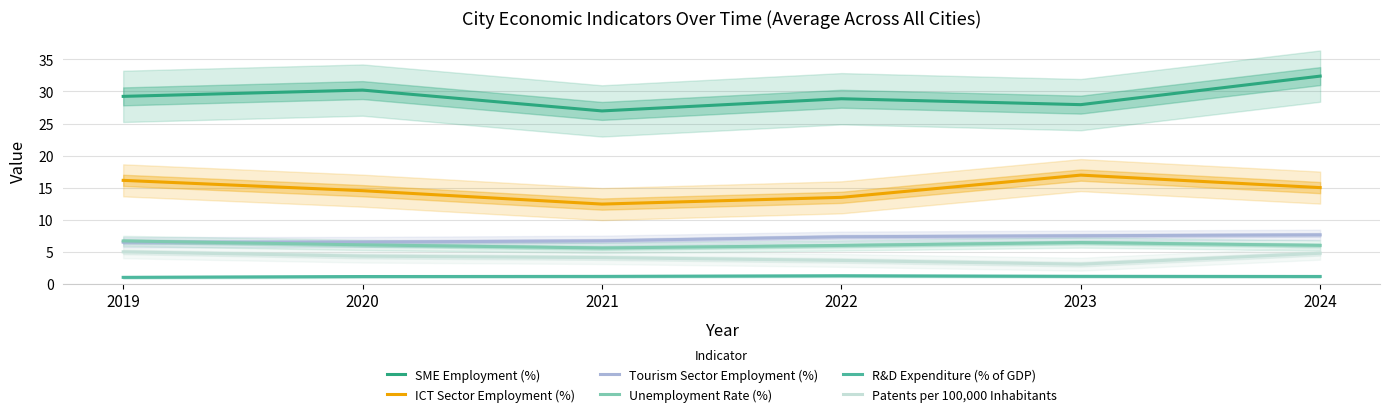

Reading left to right, transcribe all the data shown in this chart.

SME Employment (%): 2019=29.2	2020=30.2	2021=27.0	2022=28.9	2023=27.9	2024=32.4
ICT Sector Employment (%): 2019=16.1	2020=14.5	2021=12.4	2022=13.5	2023=17.0	2024=15.0
Tourism Sector Employment (%): 2019=6.5	2020=6.5	2021=6.7	2022=7.3	2023=7.5	2024=7.6
Unemployment Rate (%): 2019=6.7	2020=6.1	2021=5.6	2022=6.0	2023=6.4	2024=6.0
R&D Expenditure (% of GDP): 2019=1.0	2020=1.1	2021=1.2	2022=1.3	2023=1.2	2024=1.1
Patents per 100,000 Inhabitants: 2019=5.0	2020=4.3	2021=4.1	2022=3.6	2023=3.1	2024=4.8